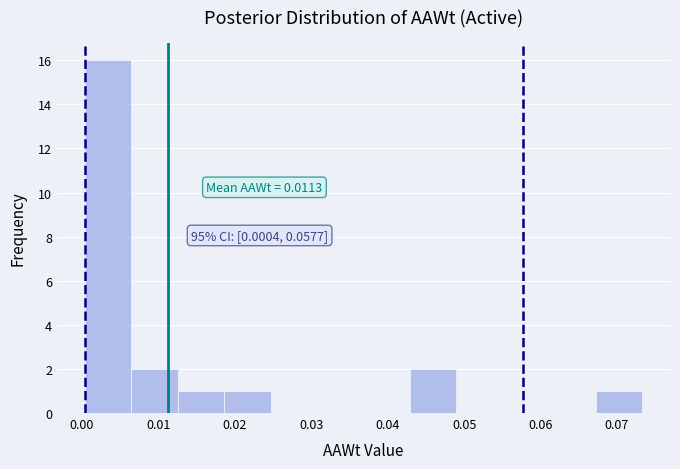

Which range on the x-axis has the tallest bar?

0.000 to 0.006